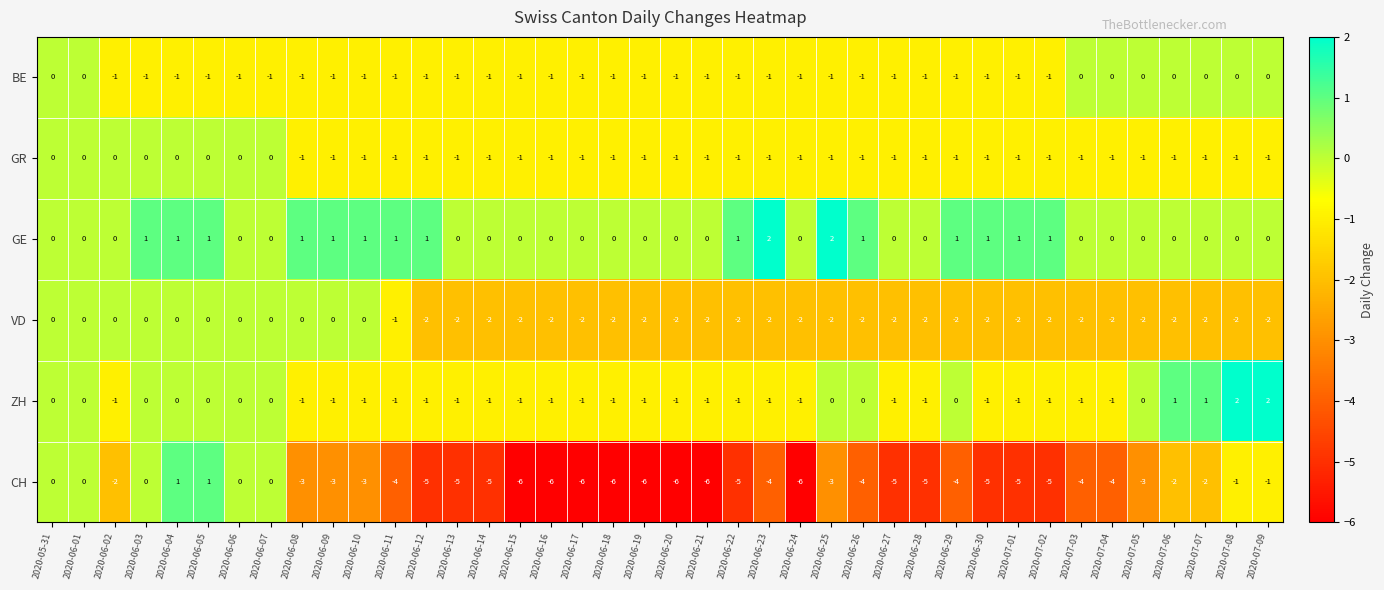

What is the sum of the CH values at 2020-05-31 and 2020-06-10?

-3